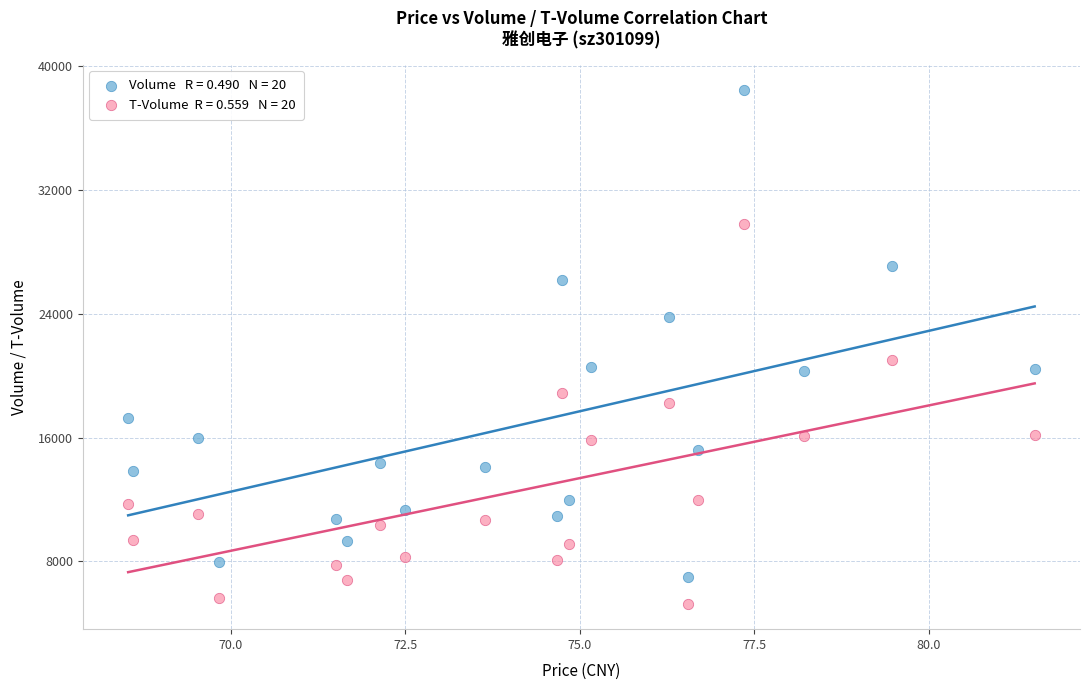

Across all series, what Y value is closest to 21850?

20993